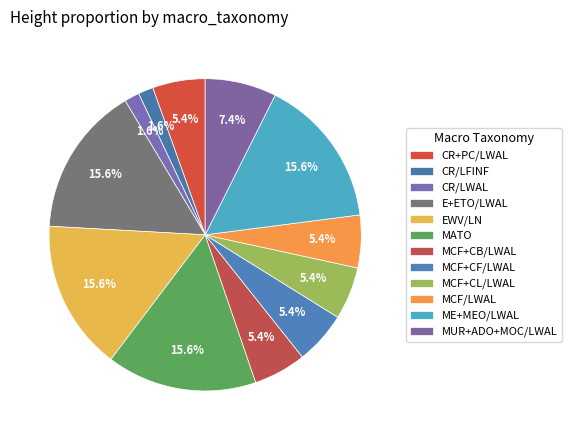

Count the number of slices in the pie.

12